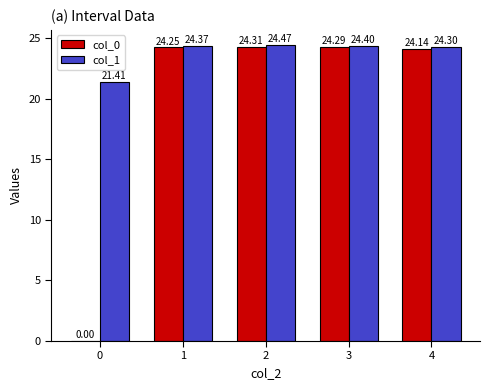

What is the sum of the col_1 values at 1 and 4?

48.7